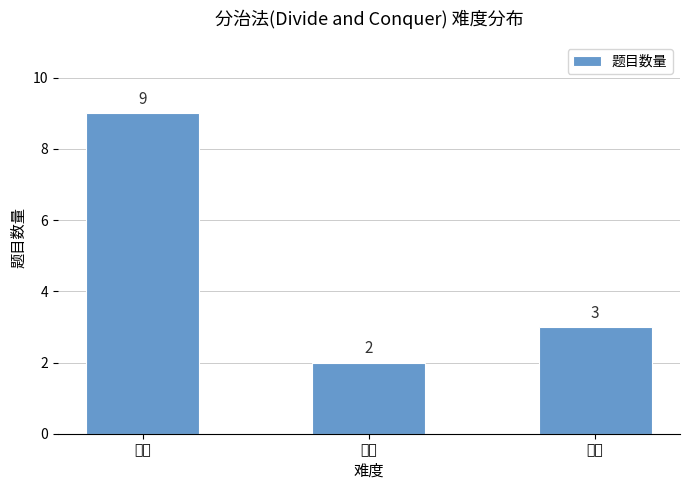

The value at 简单 is 1. True or false?

False